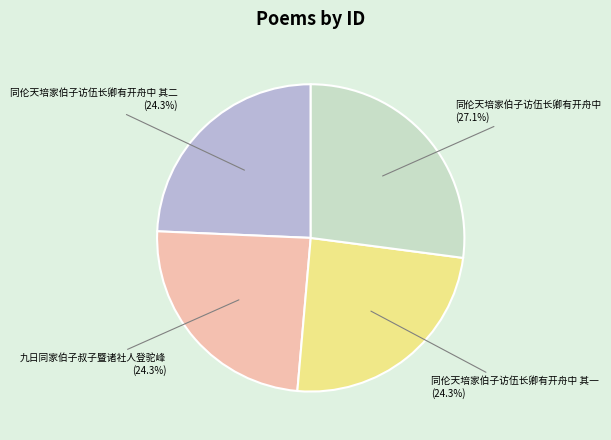

Is there any slice that represents more than half of the pie?

No